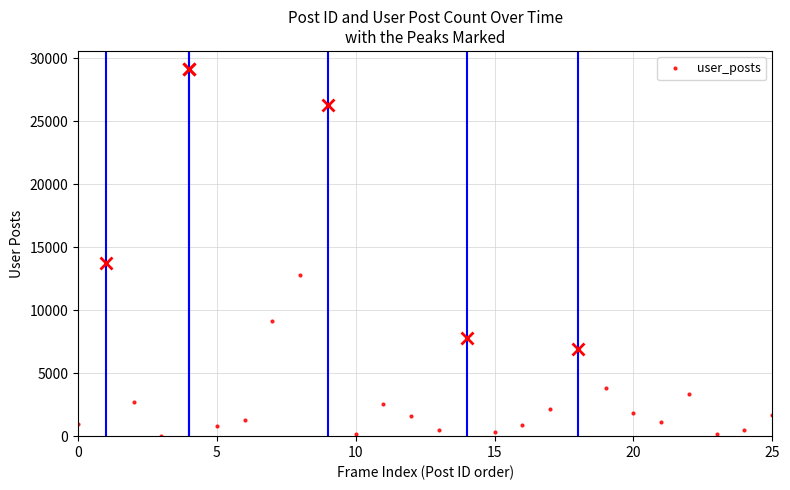

How many points are lower than both their immediate neighbors (excluding endpoints)?

7